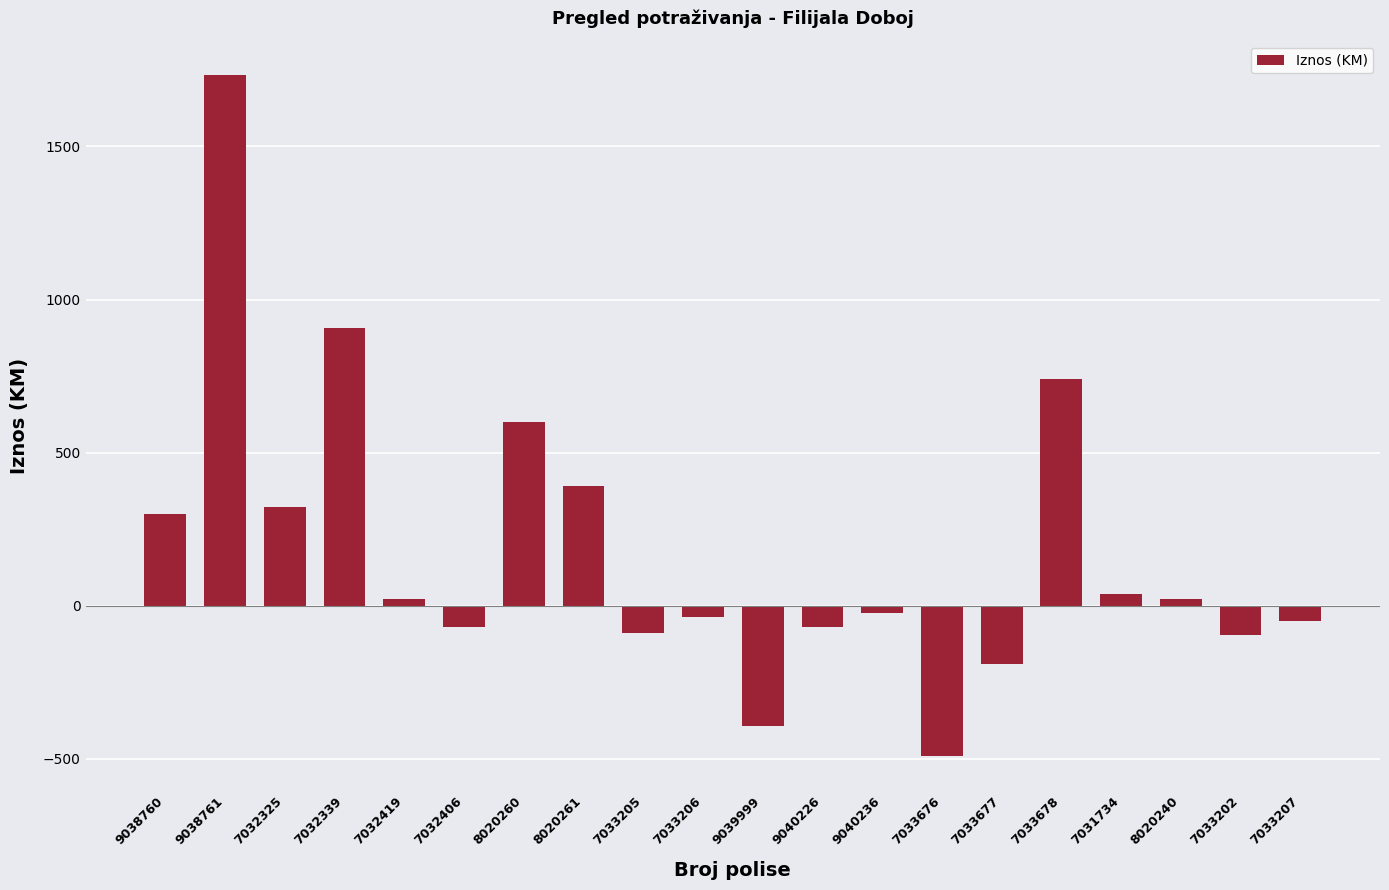

The value at 7033678 is 1259.0. True or false?

False